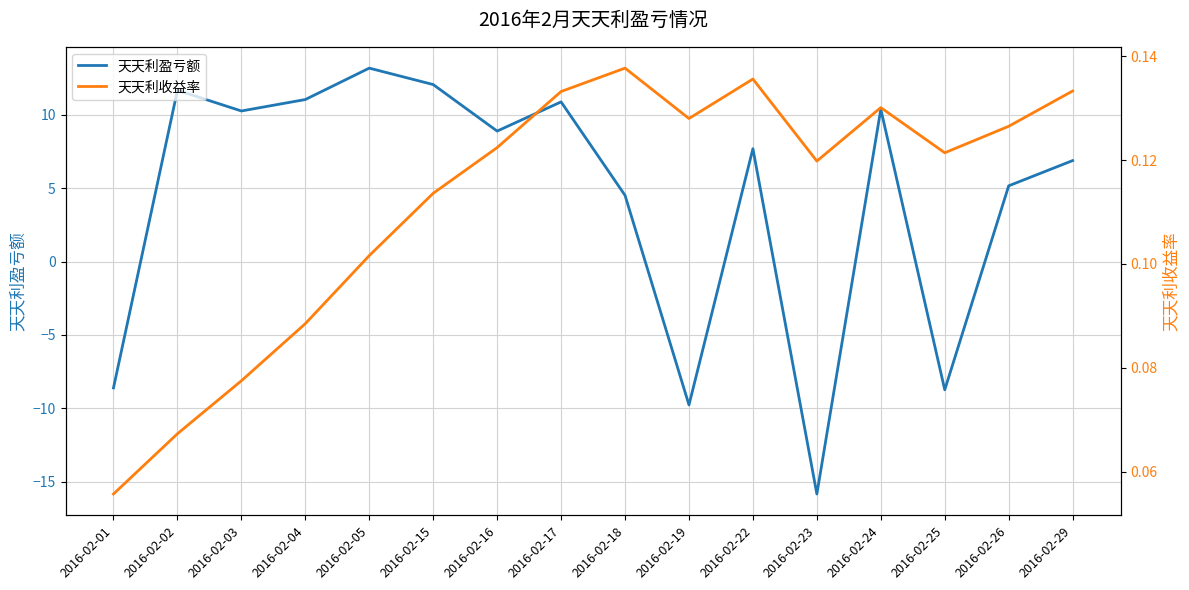

What is the spread (max minus min) of values at 2016-02-17?

10.7